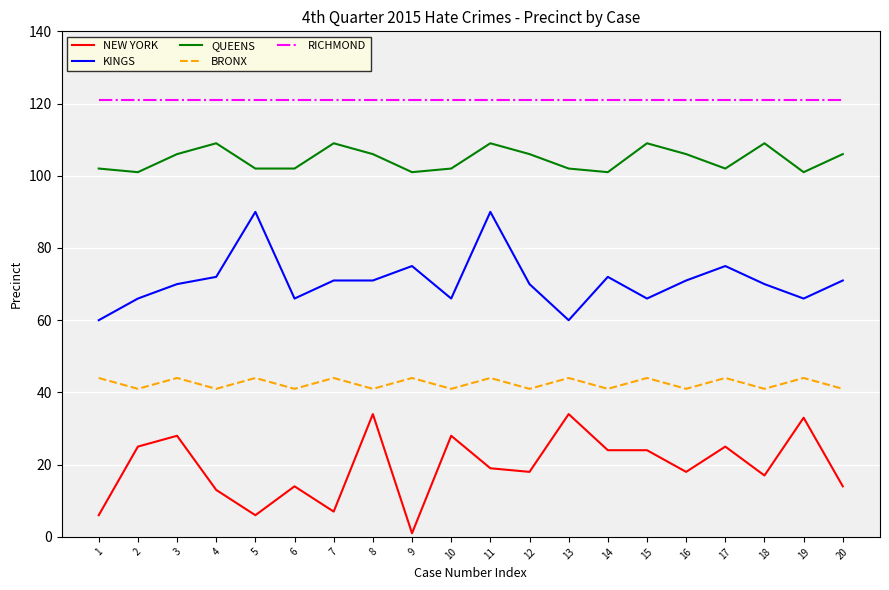

True or false: QUEENS has a value of 102 at 13.

True